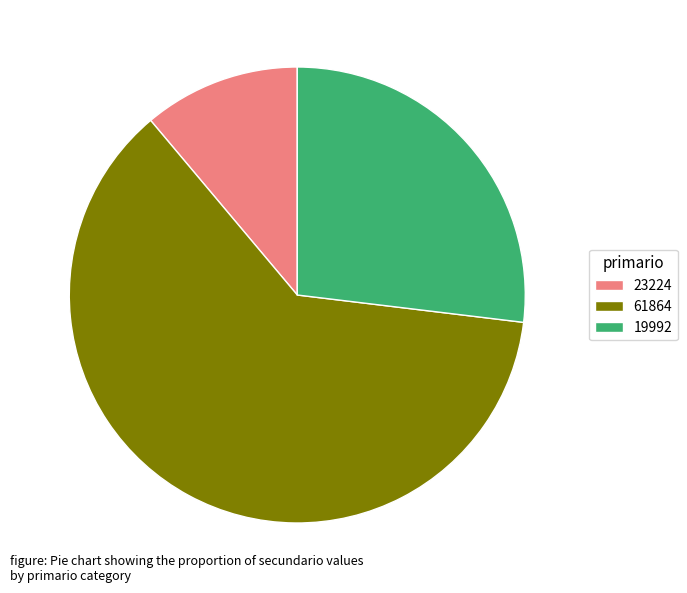

What is the ratio of the value at 61864 to the value at 19992?

2.3